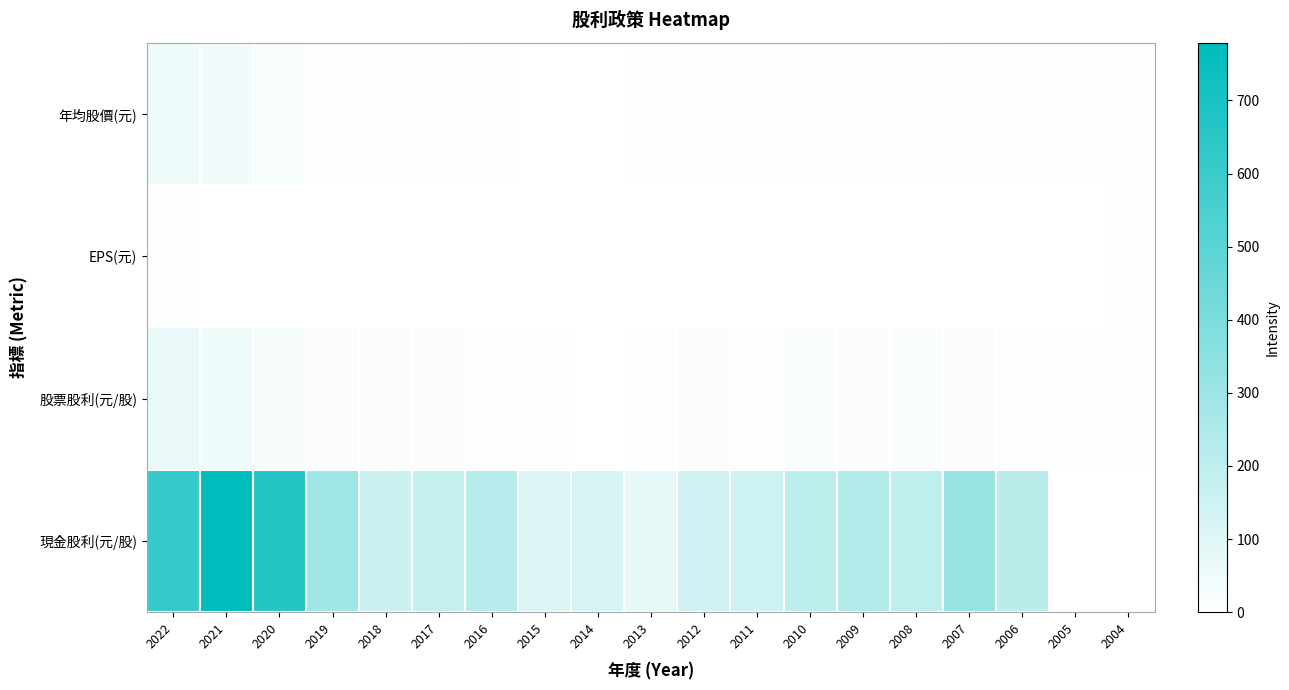

List the series in order of their peak value, lowest first.

EPS(元), 年均股價(元), 股票股利(元/股), 現金股利(元/股)